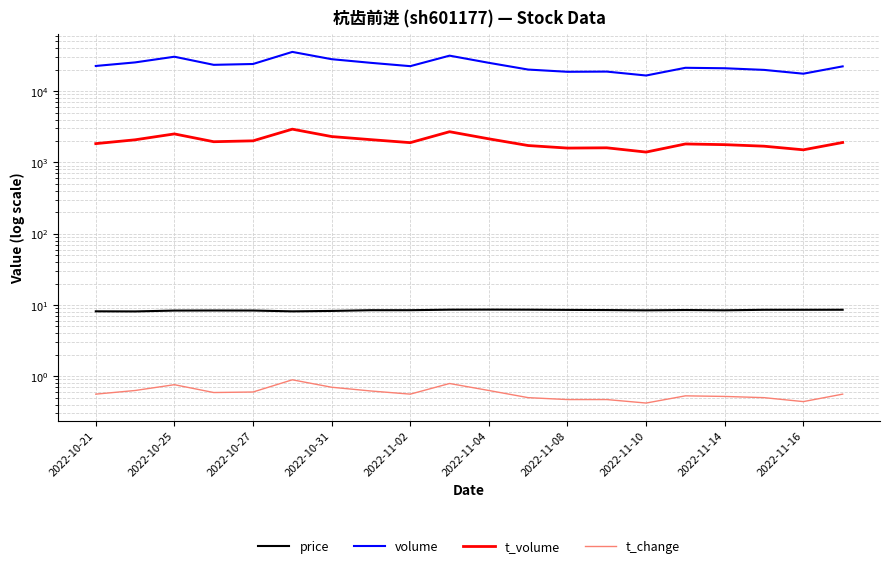

In t_change, how many points are higher than both neighbors (excluding endpoints)?

4